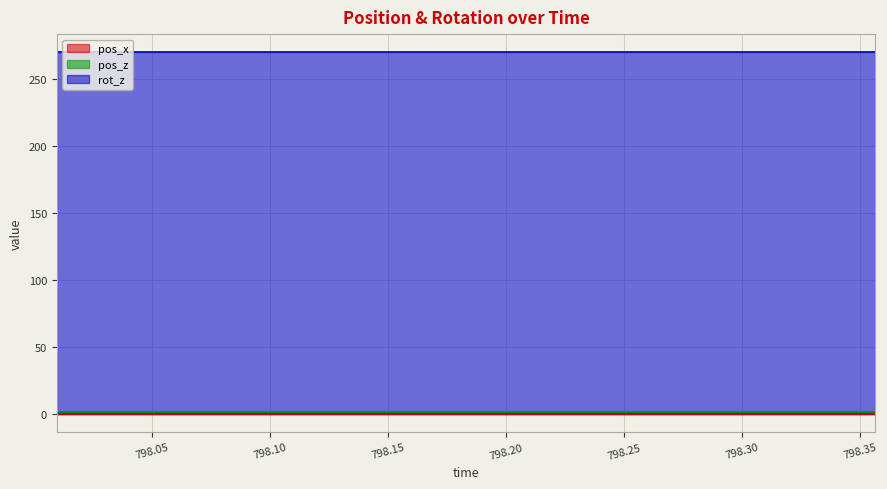

List the series in order of their peak value, highest first.

rot_z, pos_z, pos_x